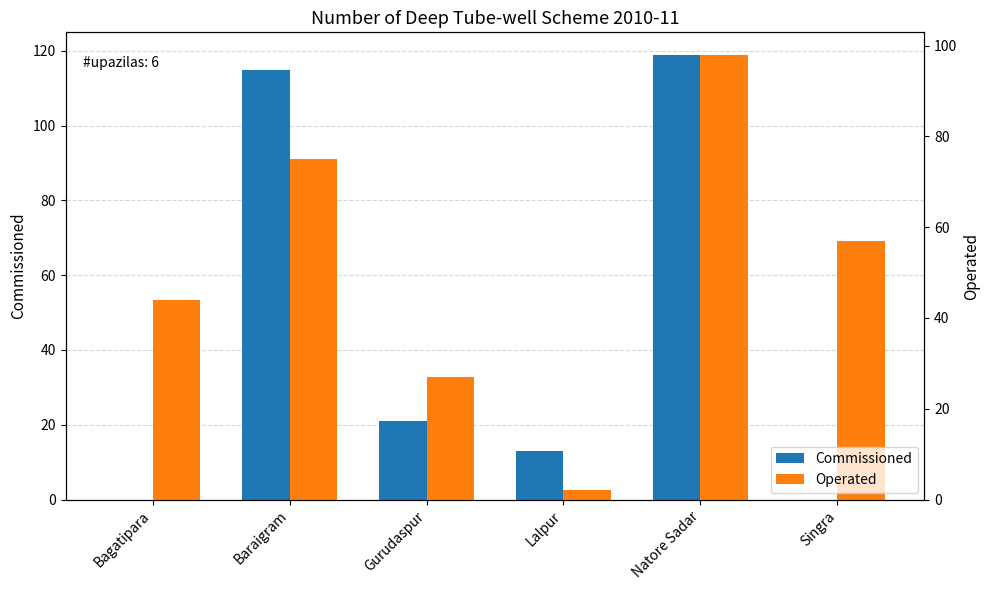

Reading right to left, transcribe all the data shown in this chart.

Commissioned: 0	119	13	21	115	0
Operated: 57	98	2	27	75	44